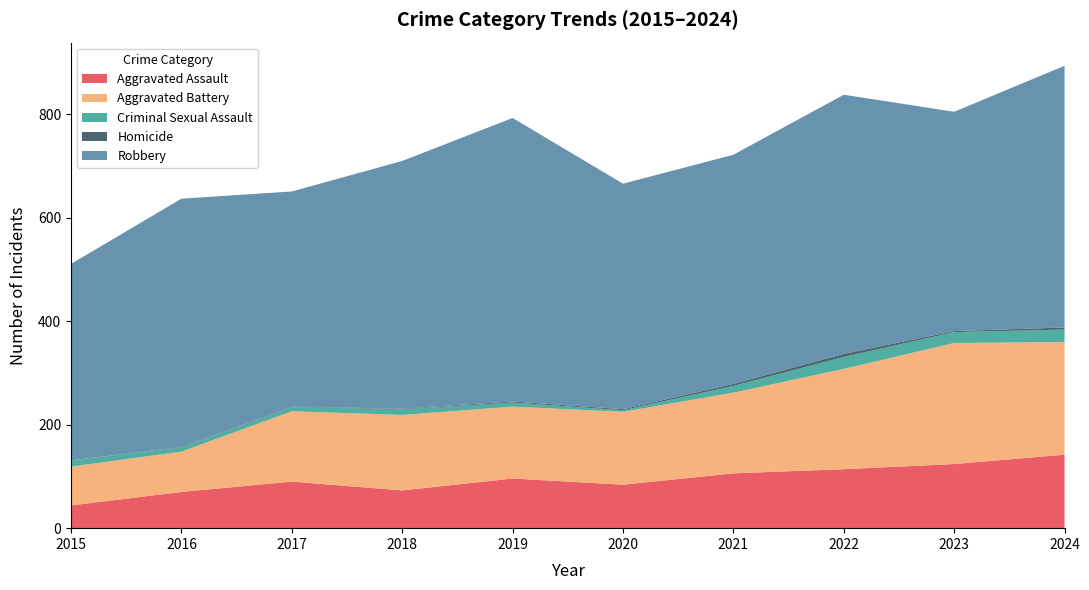

The Aggravated Assault series shows 26 at 2016. True or false?

False